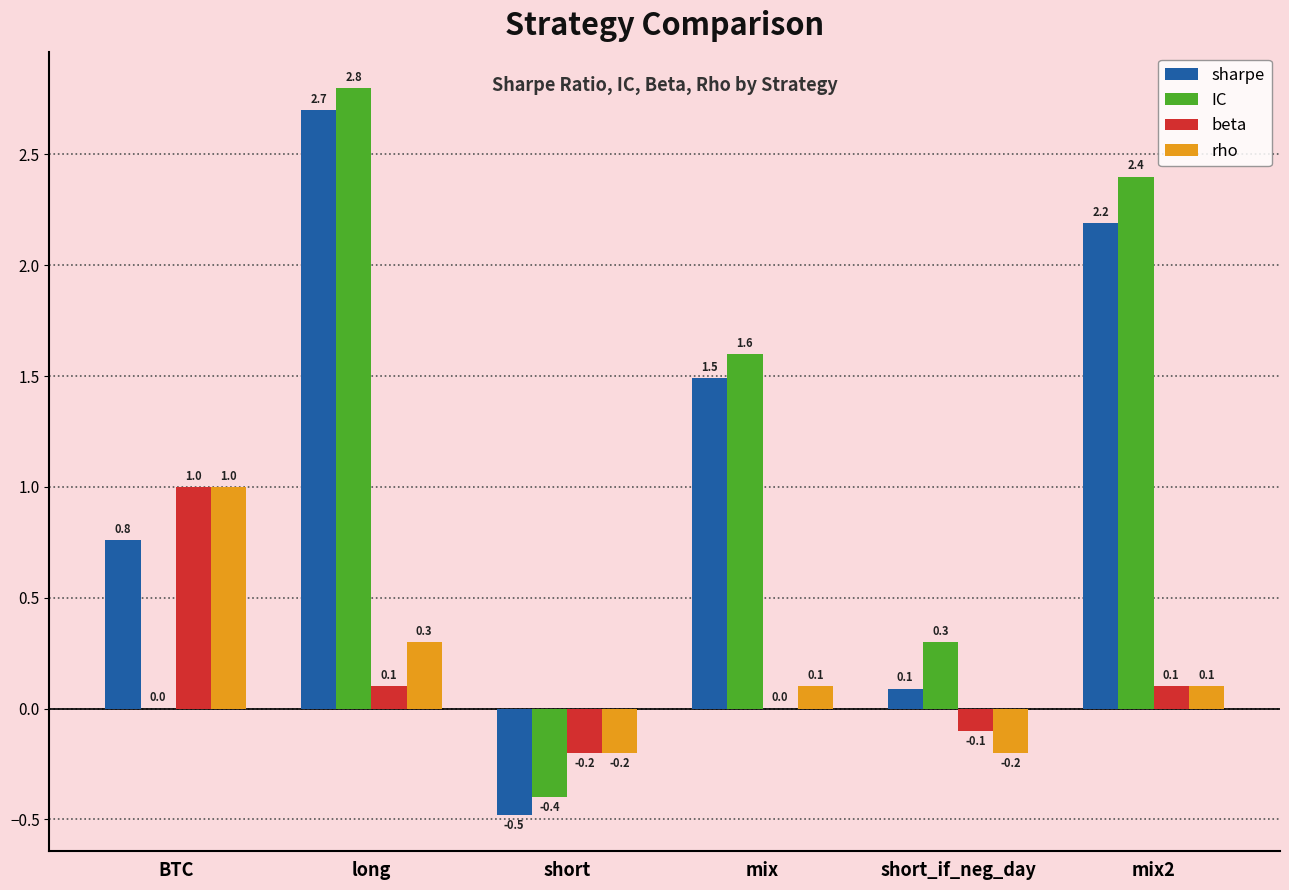

How many distinct data groups are displayed?

4